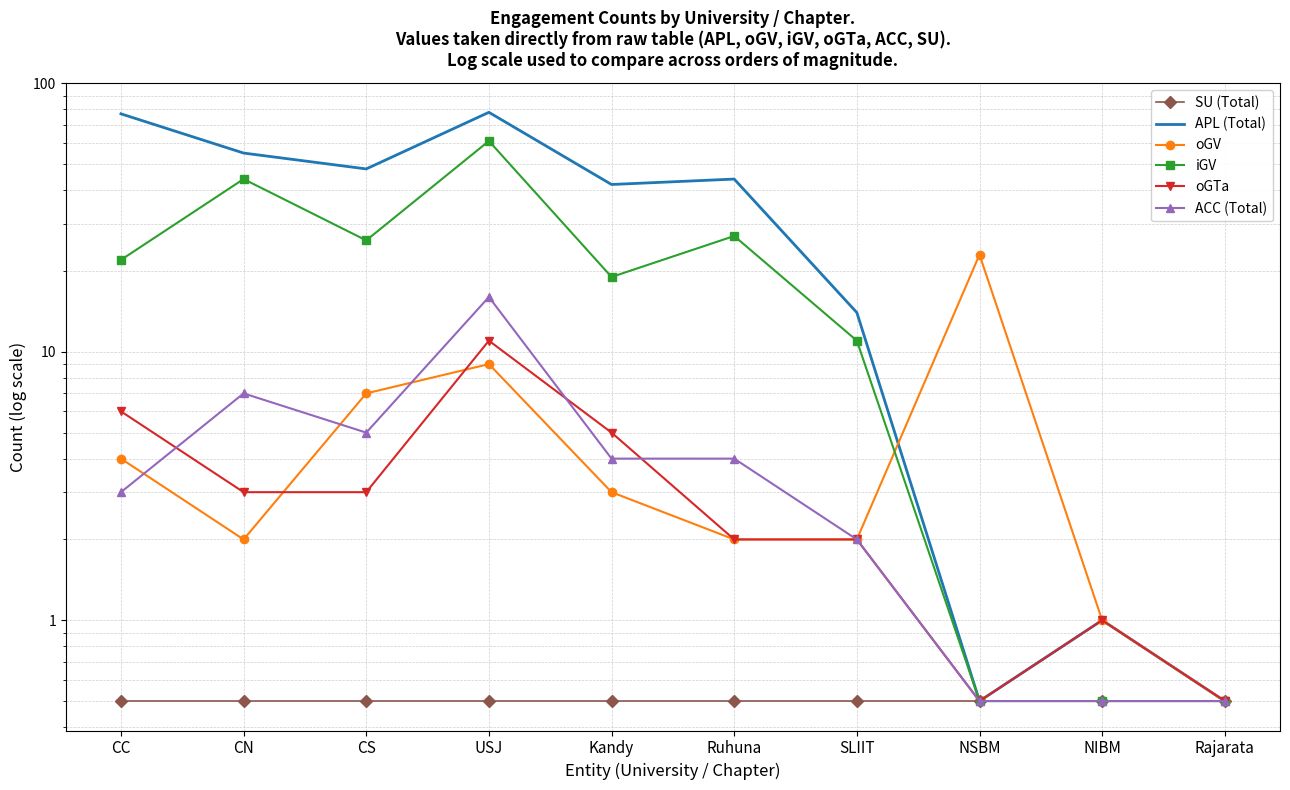

Reading right to left, transcribe all the data shown in this chart.

SU (Total): 0.5	0.5	0.5	0.5	0.5	0.5	0.5	0.5	0.5	0.5
APL (Total): 0.5	1.0	0.5	14.0	44.0	42.0	78.0	48.0	55.0	77.0
oGV: 0.5	1.0	23.0	2.0	2.0	3.0	9.0	7.0	2.0	4.0
iGV: 0.5	0.5	0.5	11.0	27.0	19.0	61.0	26.0	44.0	22.0
oGTa: 0.5	1.0	0.5	2.0	2.0	5.0	11.0	3.0	3.0	6.0
ACC (Total): 0.5	0.5	0.5	2.0	4.0	4.0	16.0	5.0	7.0	3.0